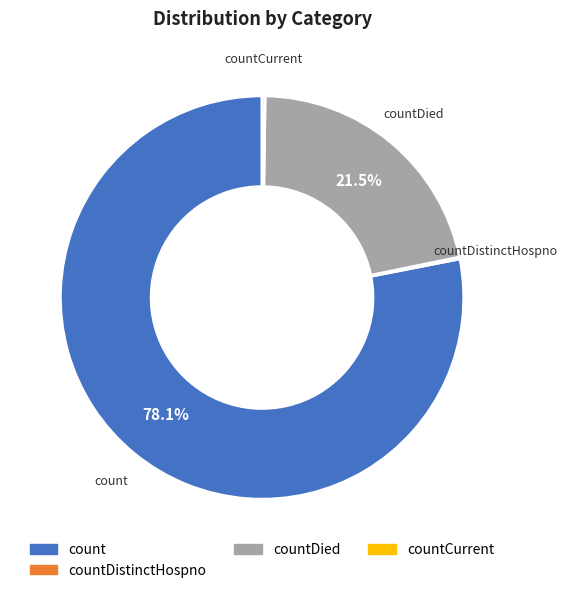

Is there a majority slice in this chart?

Yes